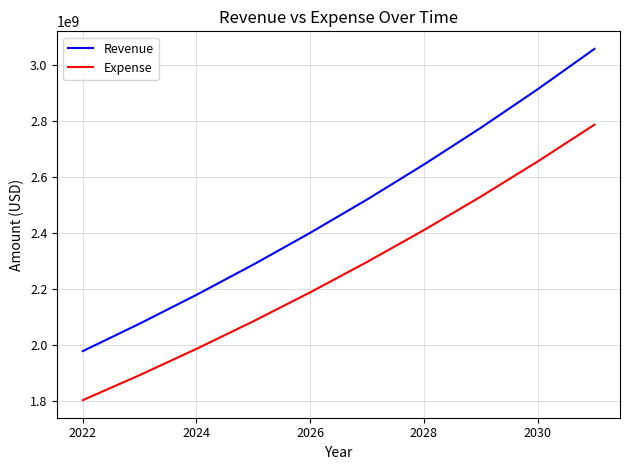

What is the difference between the second highest and second lowest values in the Expense series?

762932719.8